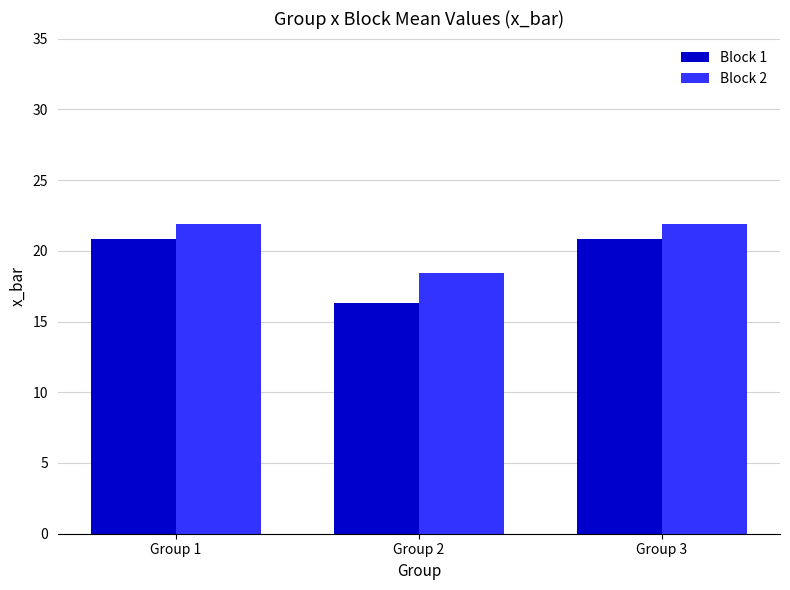

Reading left to right, transcribe all the data shown in this chart.

Block 1: Group 1=20.9	Group 2=16.3	Group 3=20.9
Block 2: Group 1=21.9	Group 2=18.4	Group 3=21.9